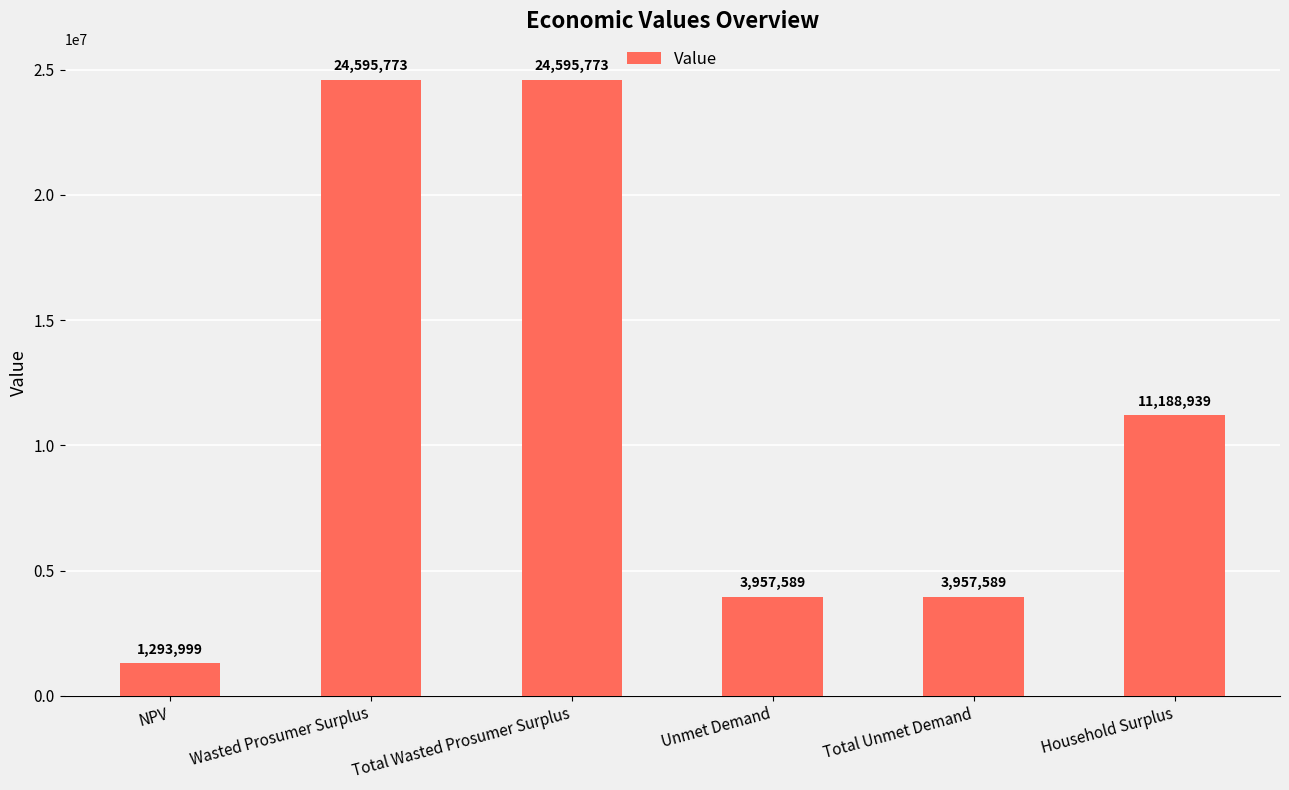

What is the maximum value shown in the chart?

24595772.6